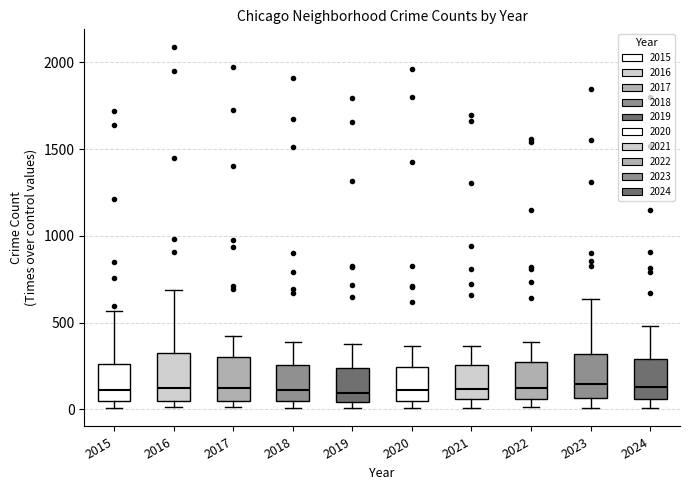

Reading left to right, transcribe this box plot: for each box, give where its median line is, the range the box spans, and where its two whiskers end, as read against the y-axis. The values are not printed on the chart, so give them approximately, as read against the axis.

2015: median 100, box 50 to 250, whiskers 0 to 550
2016: median 150, box 50 to 300, whiskers 0 to 700
2017: median 100, box 50 to 300, whiskers 0 to 400
2018: median 100, box 50 to 250, whiskers 0 to 400
2019: median 100, box 50 to 250, whiskers 0 to 400
2020: median 100, box 50 to 250, whiskers 0 to 350
2021: median 100, box 50 to 250, whiskers 0 to 350
2022: median 100, box 50 to 250, whiskers 0 to 400
2023: median 150, box 50 to 300, whiskers 0 to 650
2024: median 150, box 50 to 300, whiskers 0 to 500